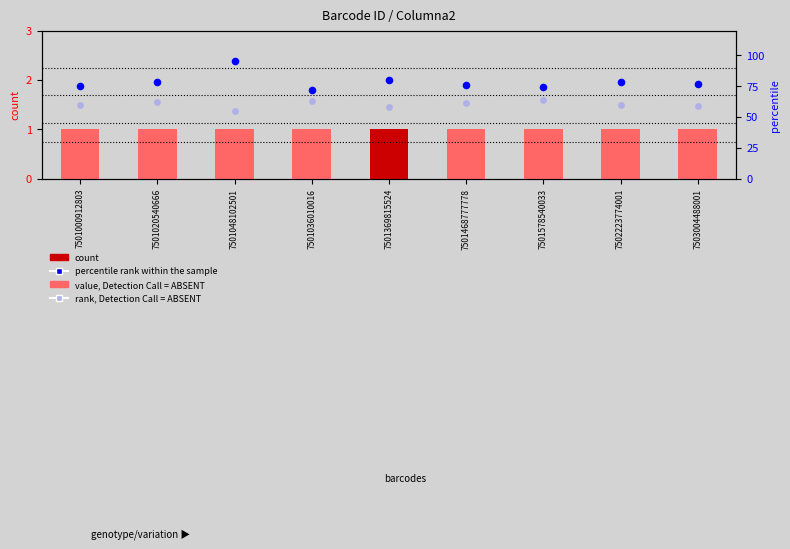

Which series reaches the minimum Y coordinate?

Columna2